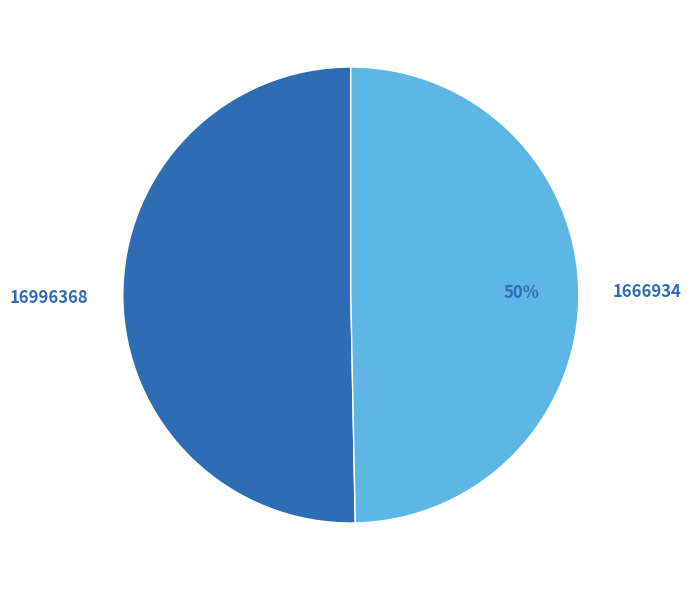

True or false: 1666934 accounts for 50% of the total.

True